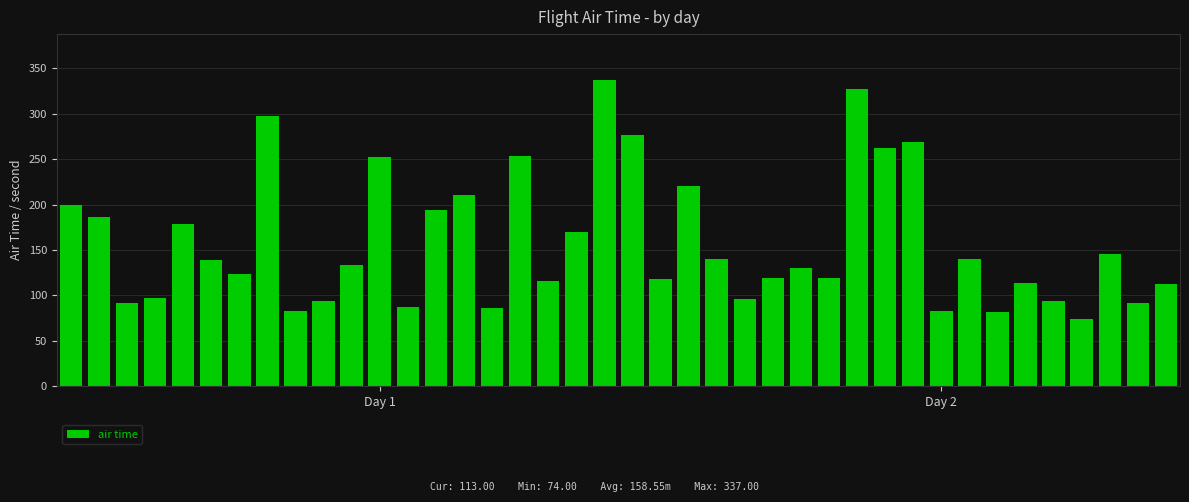

What is the difference between the maximum and second lowest values?

255